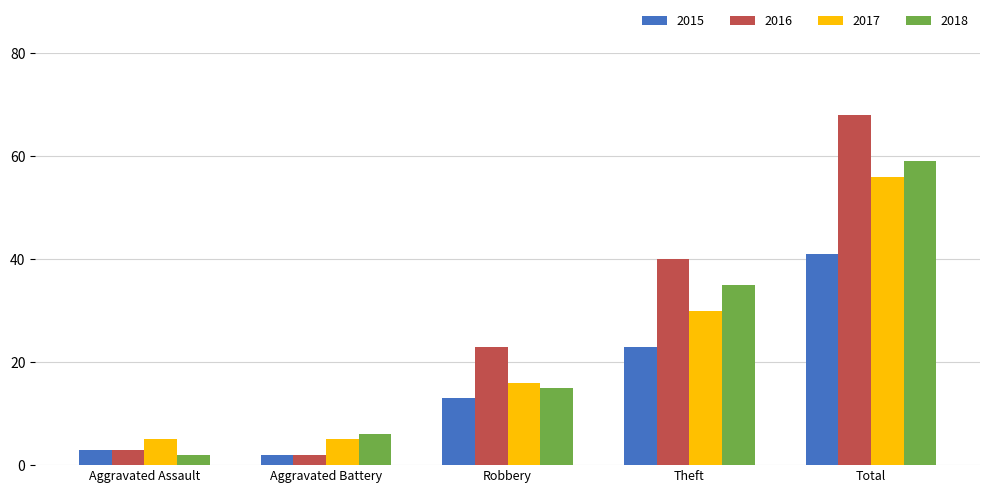

What is the average value of the 2017 series?

22